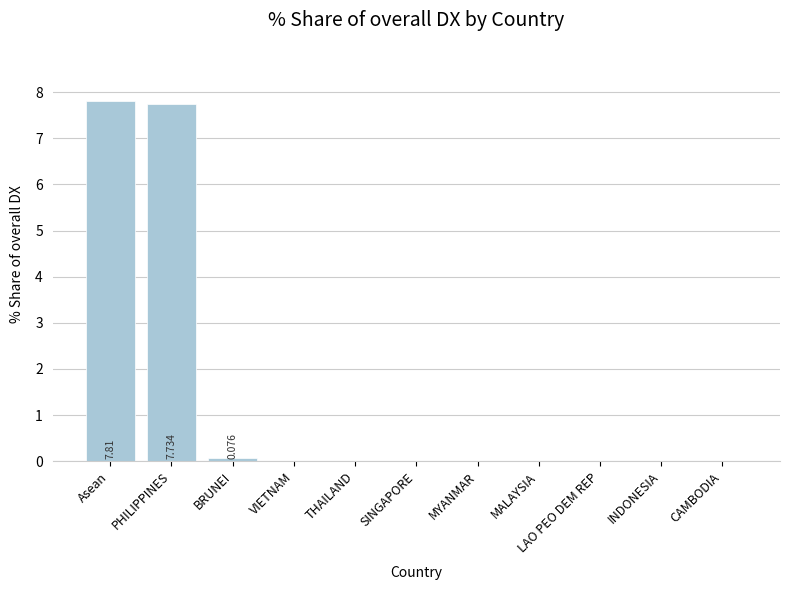

Reading right to left, list all the values displayed in this chart.

0.0	0.0	0.0	0.0	0.0	0.0	0.0	0.0	0.1	7.7	7.8